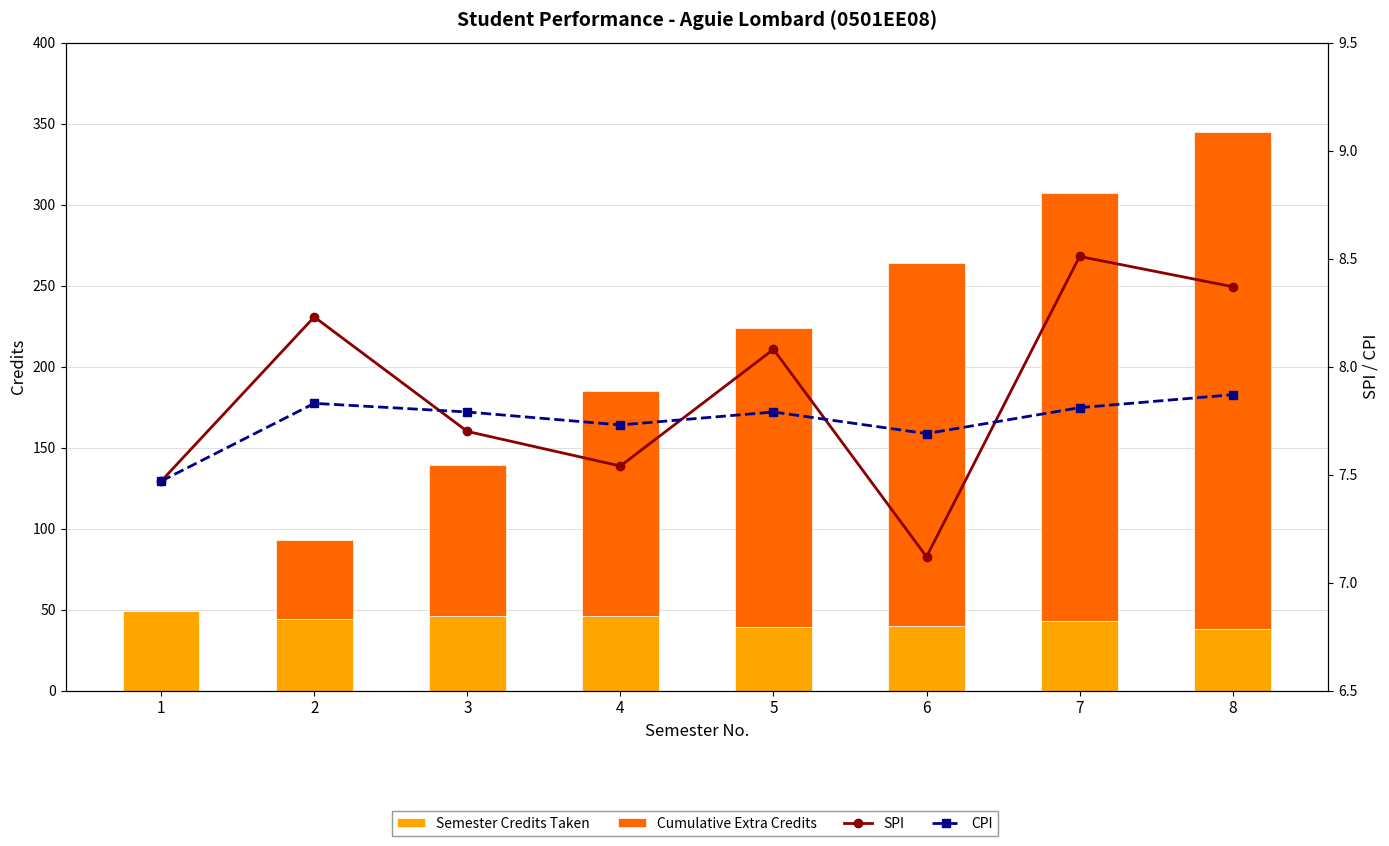

How many CPI values are between 7 and 8?

8